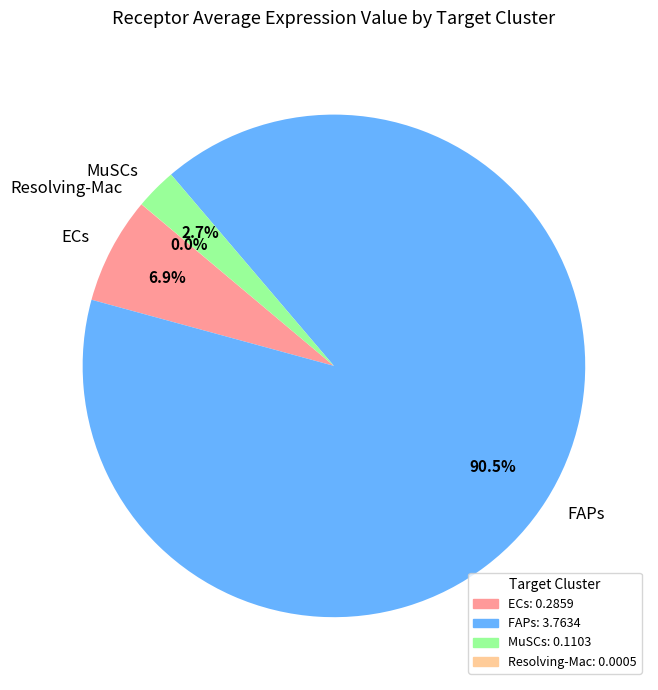

What is the largest slice in the pie chart?

FAPs